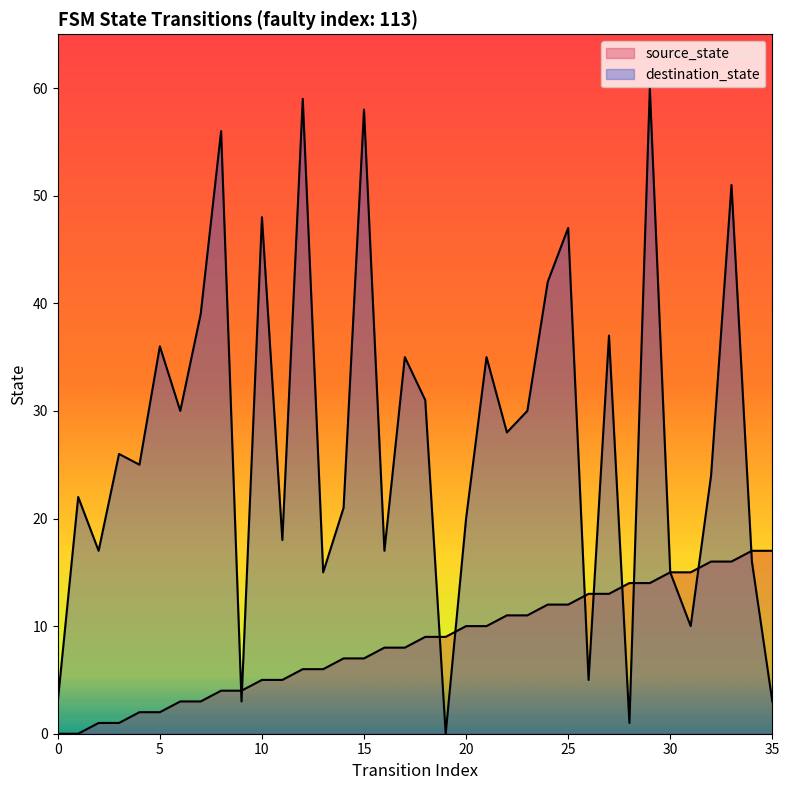

The destination_state series shows 3 at 0. True or false?

True